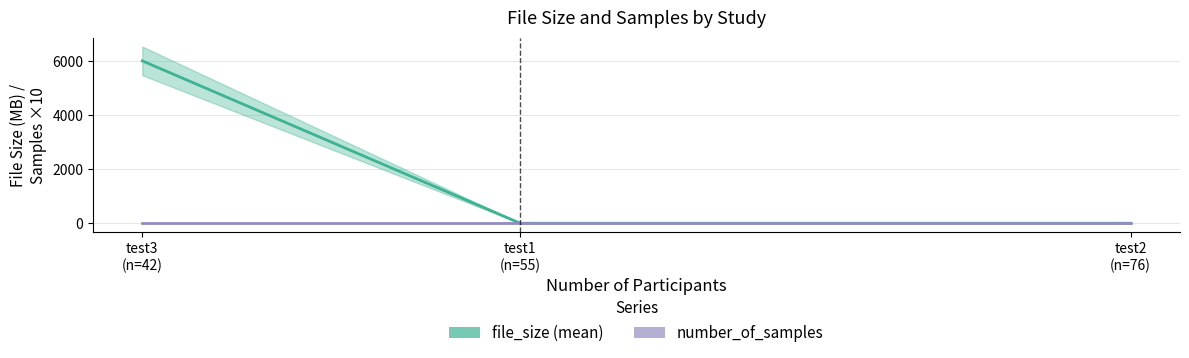

What is the average value of the file_size (mean) series?

2006.0